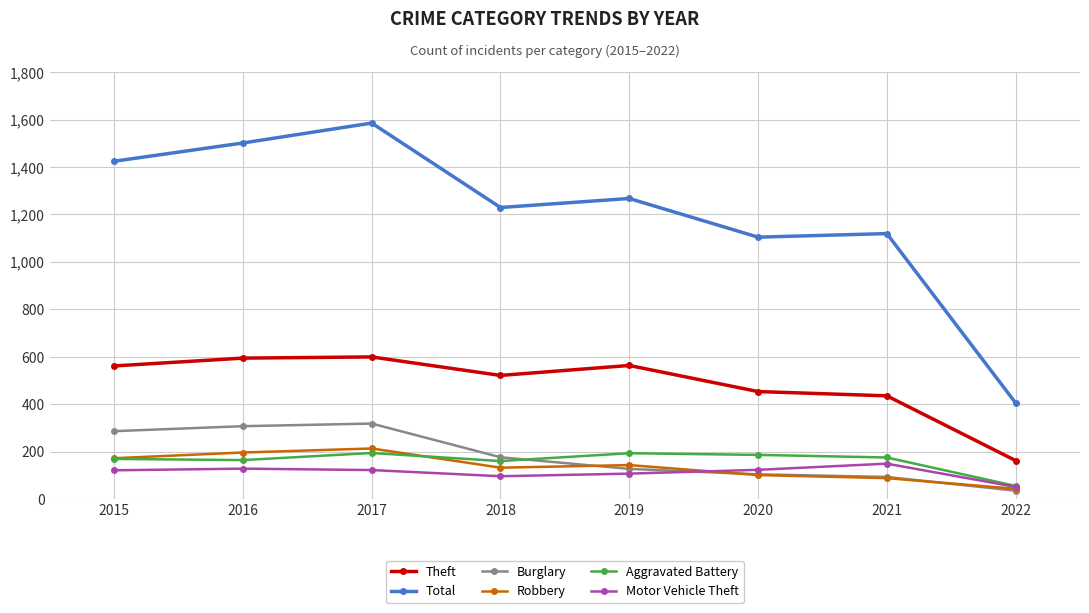

What is the difference between the maximum and minimum values in the Motor Vehicle Theft series?

98